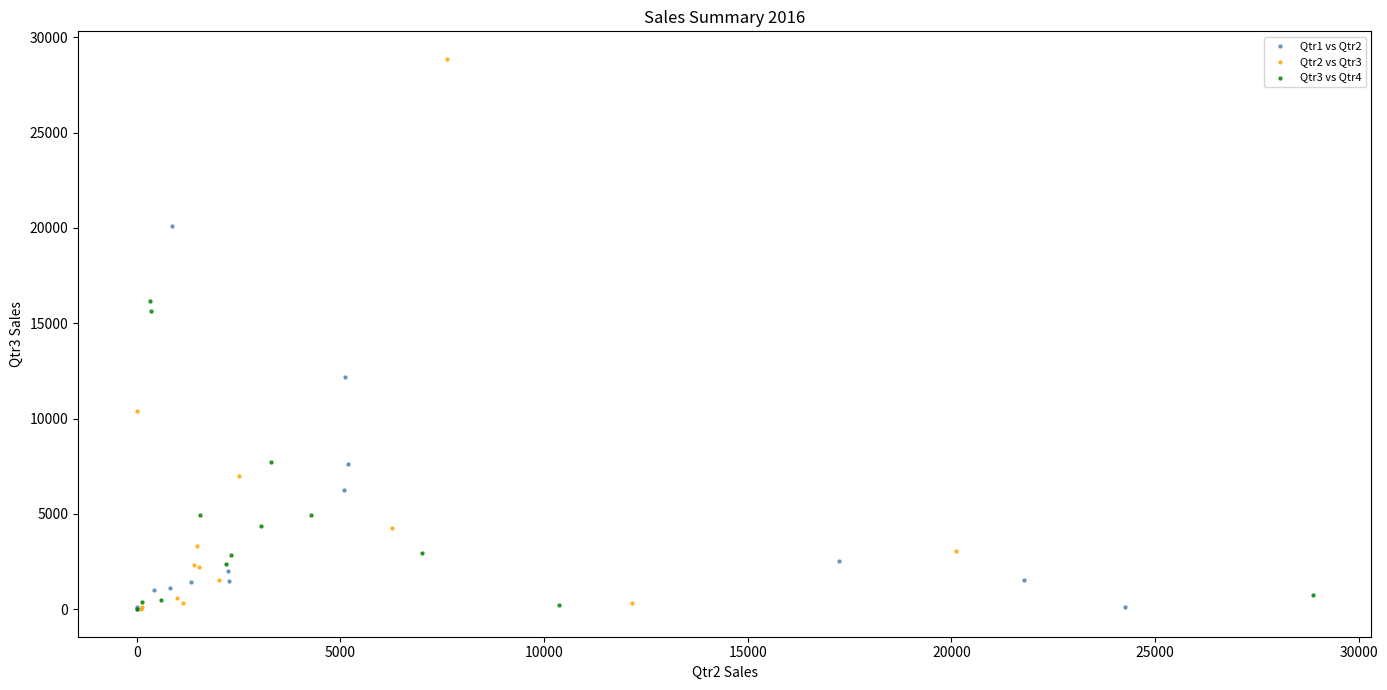

Which series reaches the maximum Y coordinate?

Qtr2 vs Qtr3